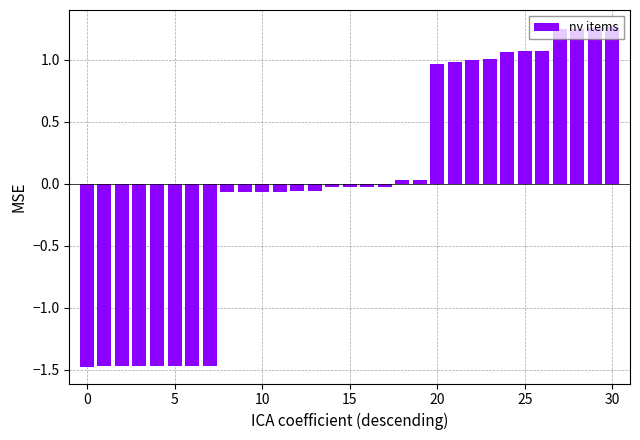

What is the difference between the maximum and minimum values?

2.7